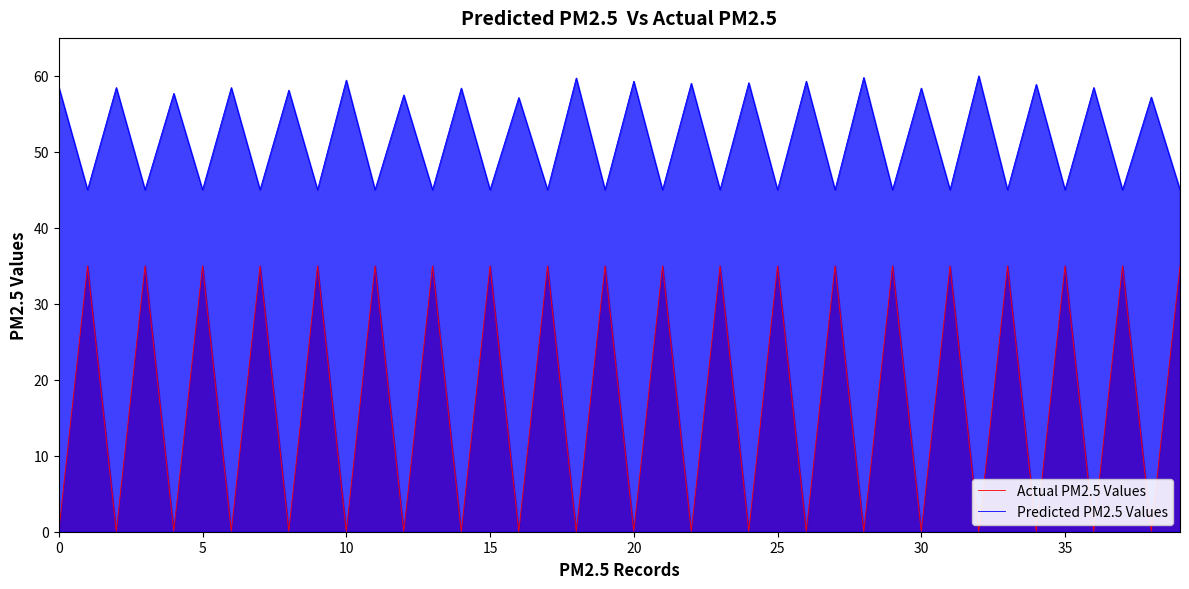

What is the spread (max minus min) of values at 39?

10.0